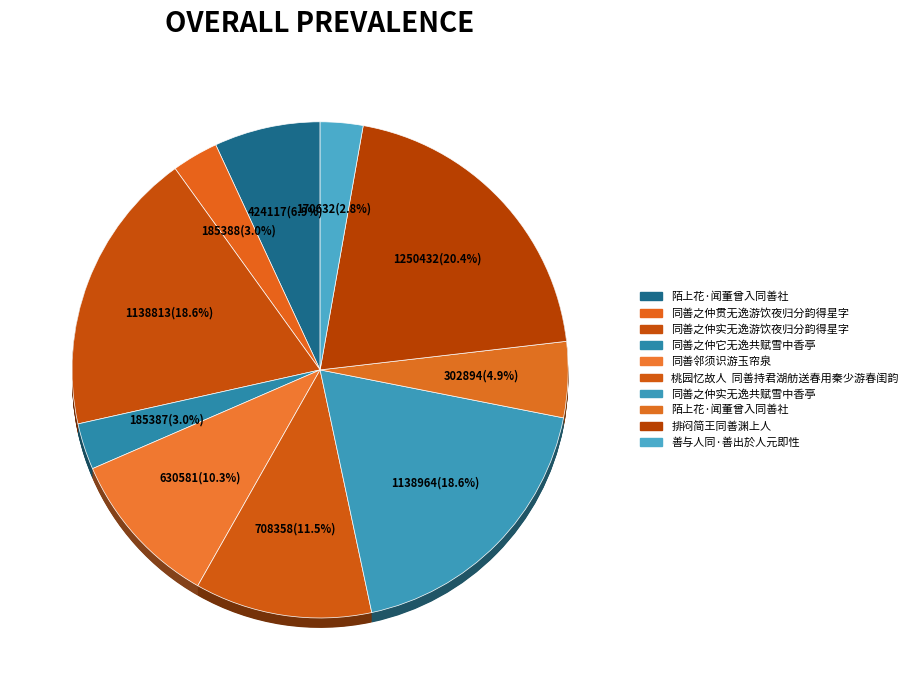

To the nearest percent, what is the combined percentage of 排闷简王同善渊上人 and 同善之仲实无逸游饮夜归分韵得星字?

39%